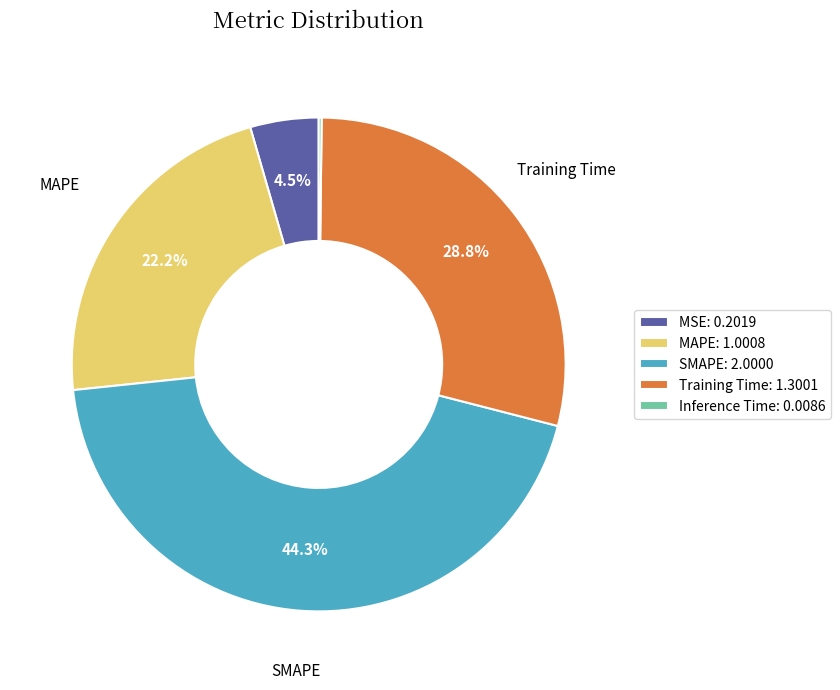

The MAPE slice represents 12% of the pie. True or false?

False